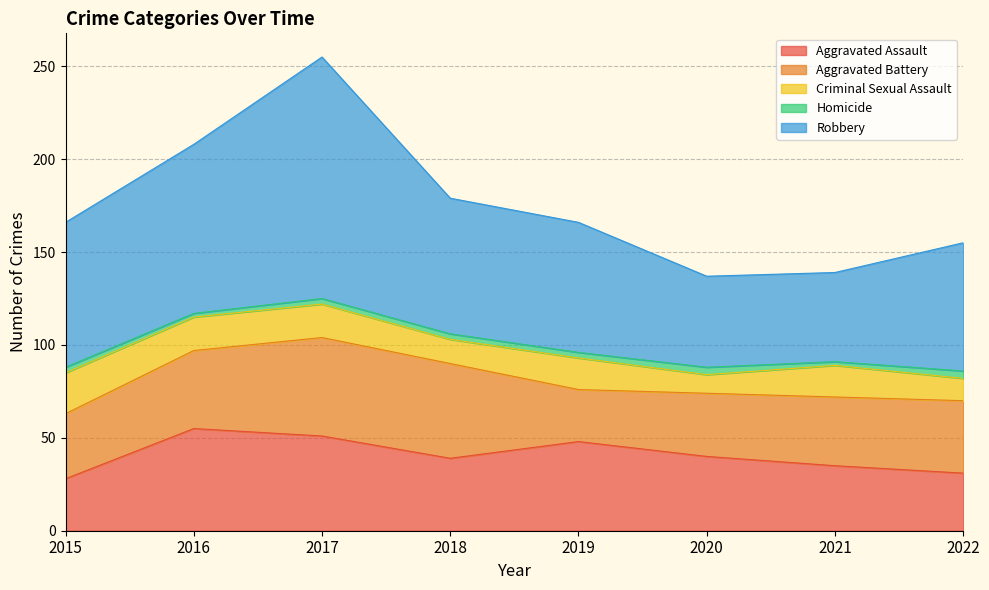

At 2022, list the series in order from largest to smallest.

Robbery, Aggravated Battery, Aggravated Assault, Criminal Sexual Assault, Homicide